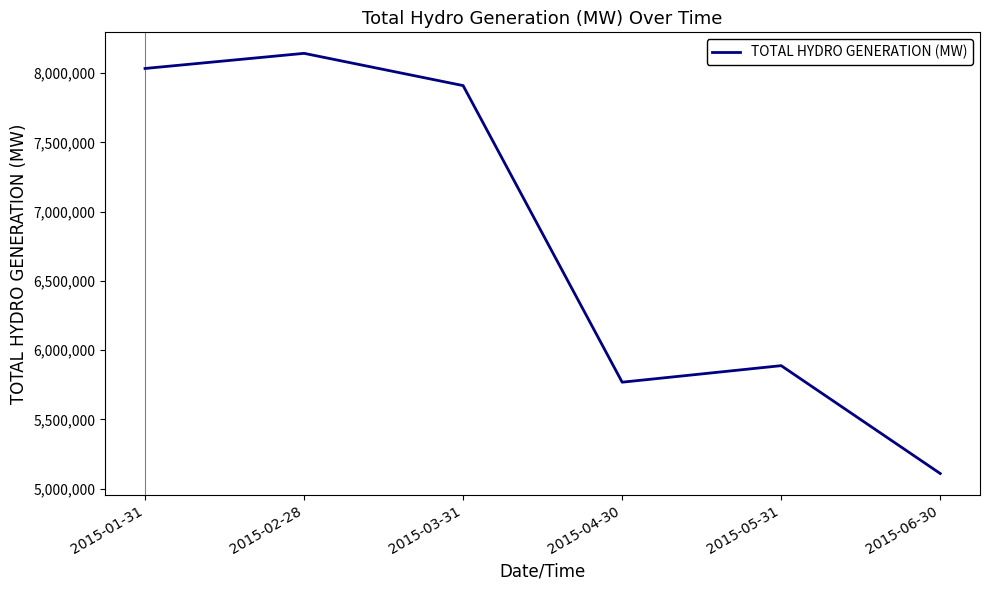

How many values exceed 7909264?

3